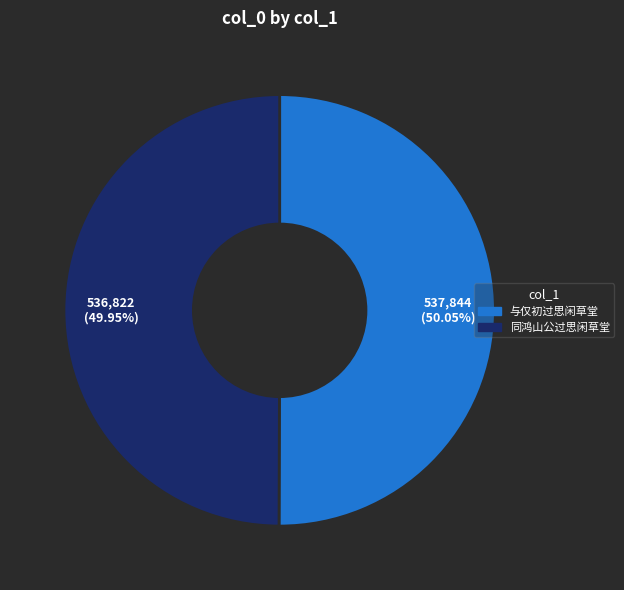

How many segments does this pie chart have?

2